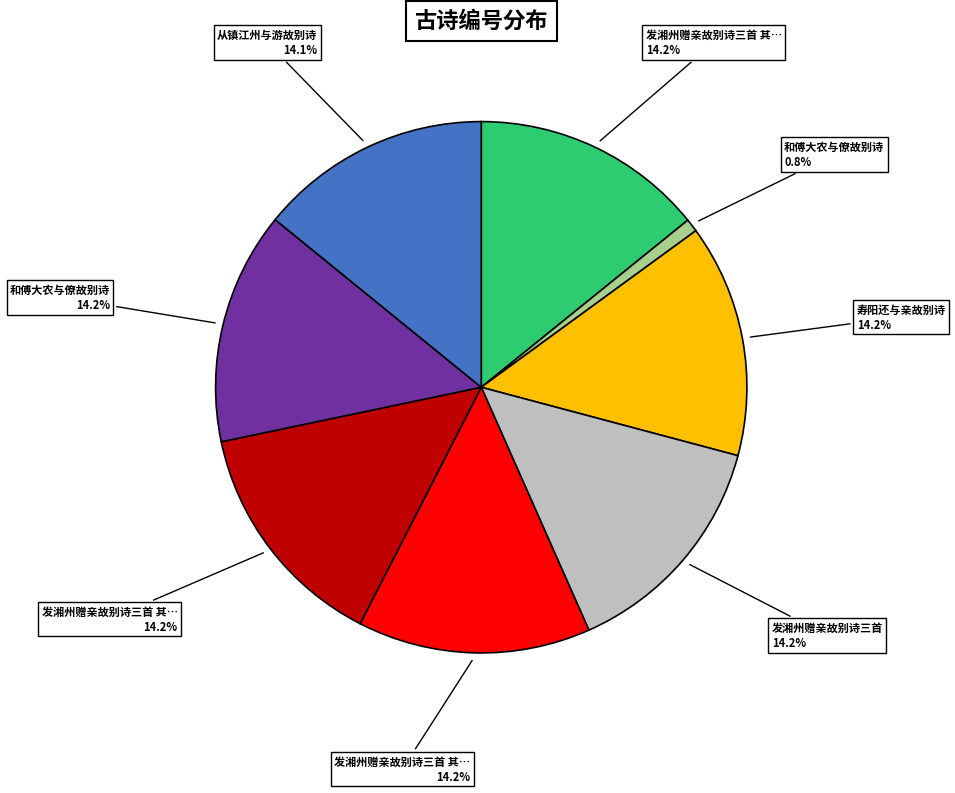

Is there any slice that represents more than half of the pie?

No